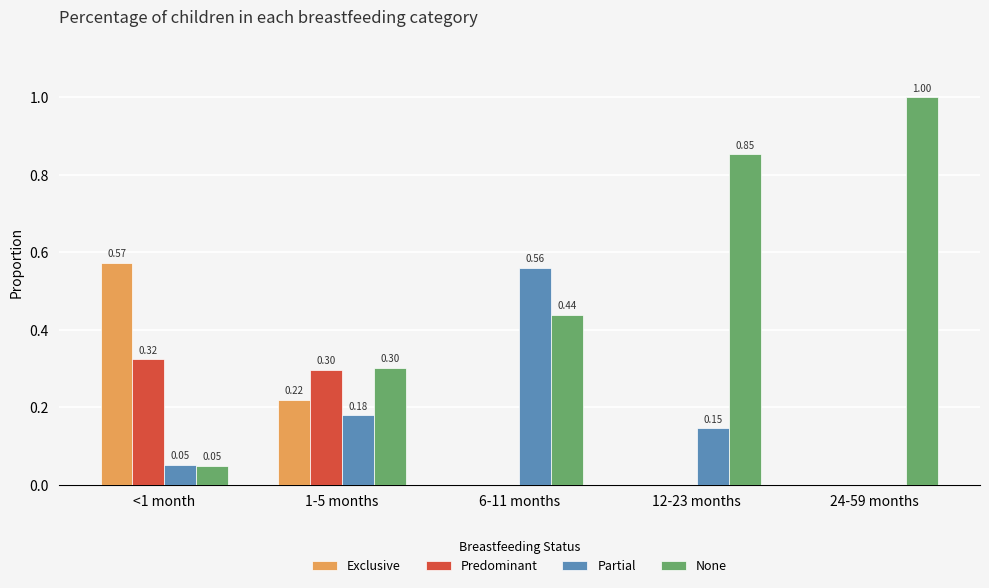

What is the greatest value displayed?

1.0